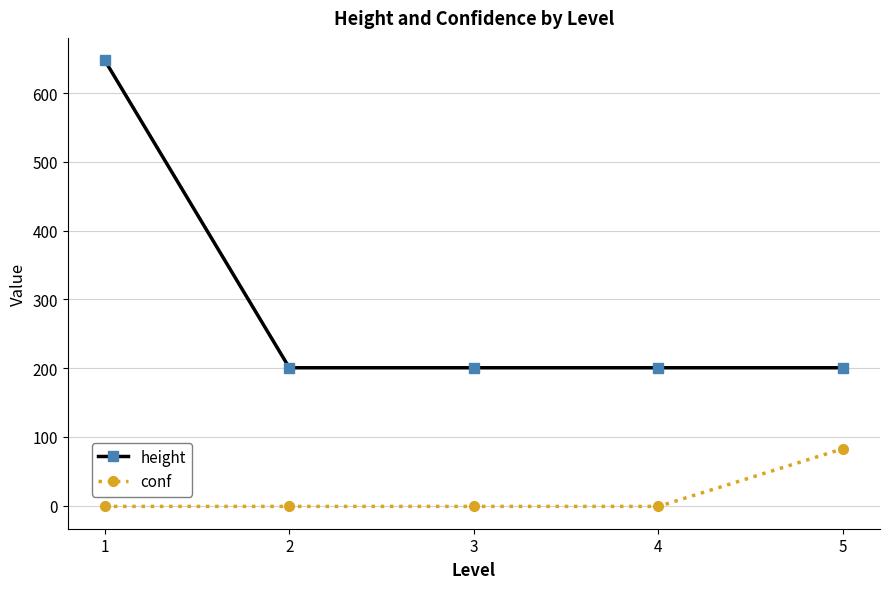

What is the maximum value shown in the chart?

648.0